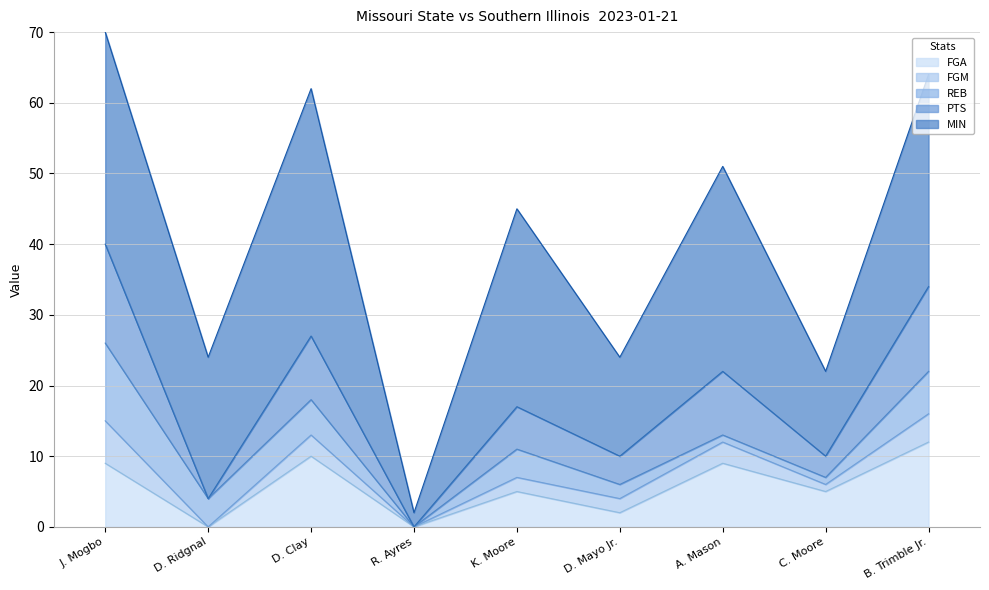

Reading right to left, transcribe all the data shown in this chart.

MIN: 30	12	29	14	28	2	35	20	30
REB: 6	1	1	2	4	0	5	4	11
PTS: 12	3	9	4	6	0	9	0	14
FGM: 4	1	3	2	2	0	3	0	6
FGA: 12	5	9	2	5	0	10	0	9